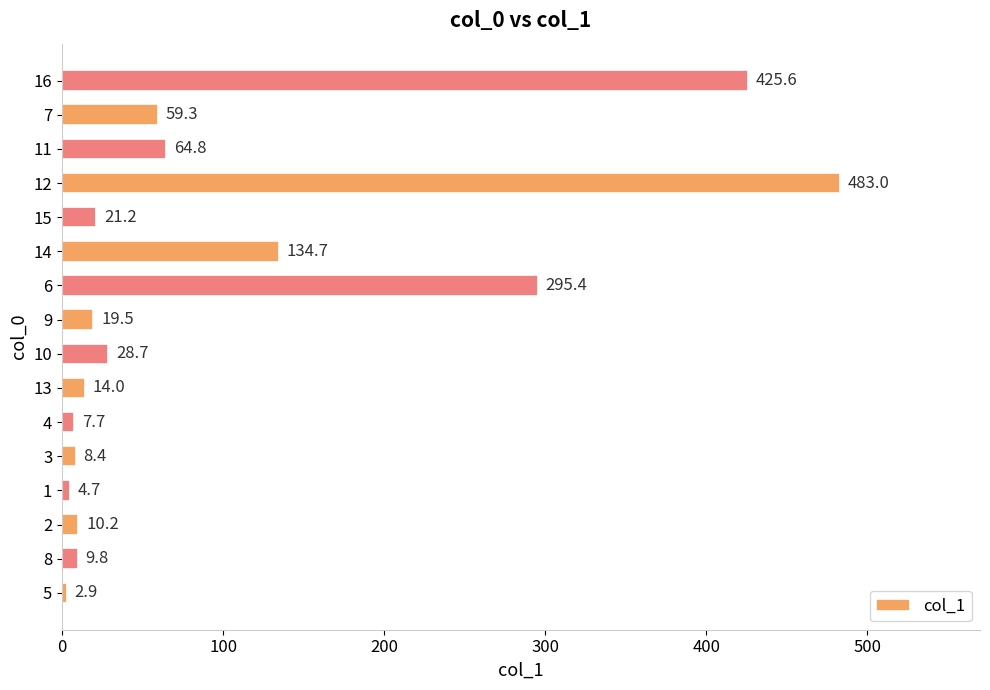

Where is the data nearest to the value 242?

6